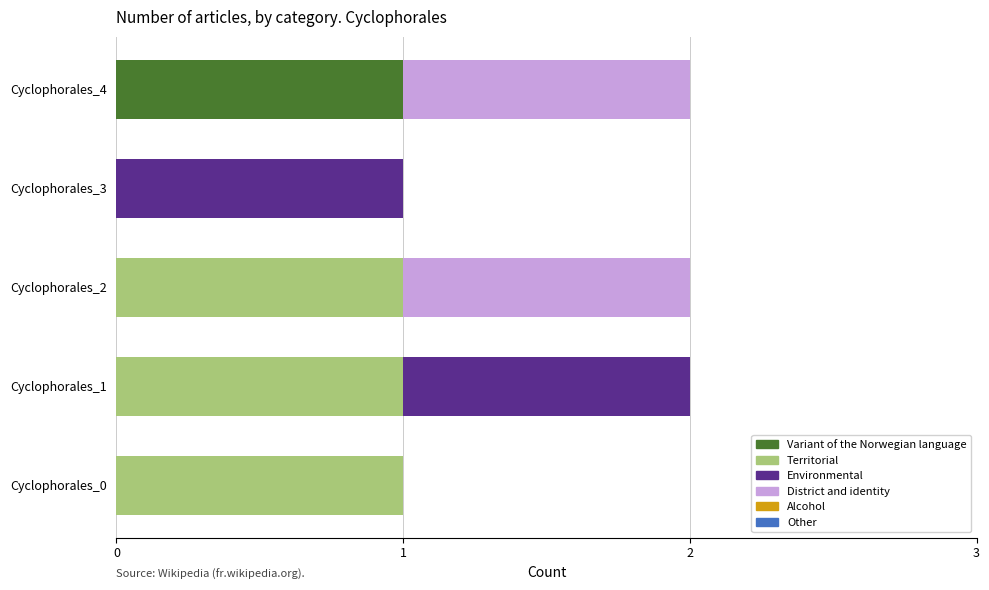

At which label does Variant of the Norwegian language reach its peak?

Cyclophorales_4